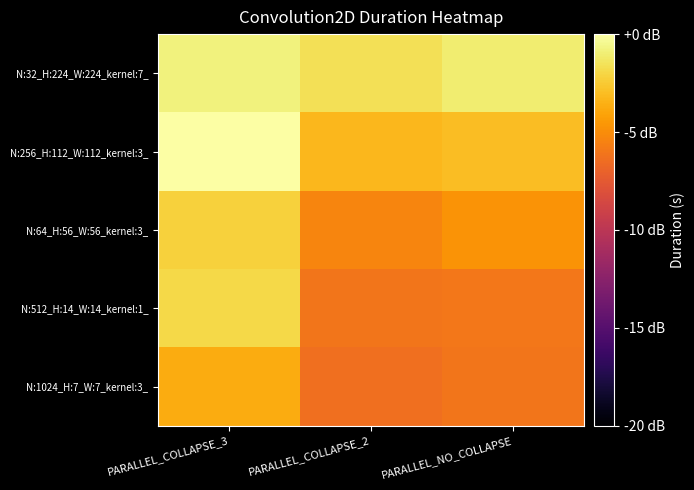

What is the spread (max minus min) of values at PARALLEL_NO_COLLAPSE?

5.0